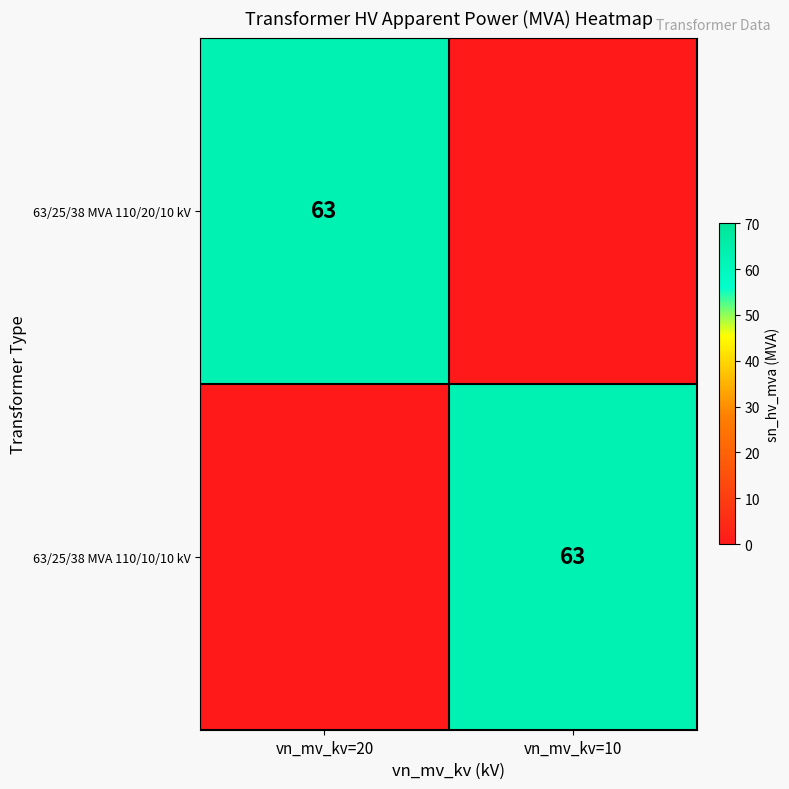

Which label corresponds to the smallest value in the chart?

vn_mv_kv=10